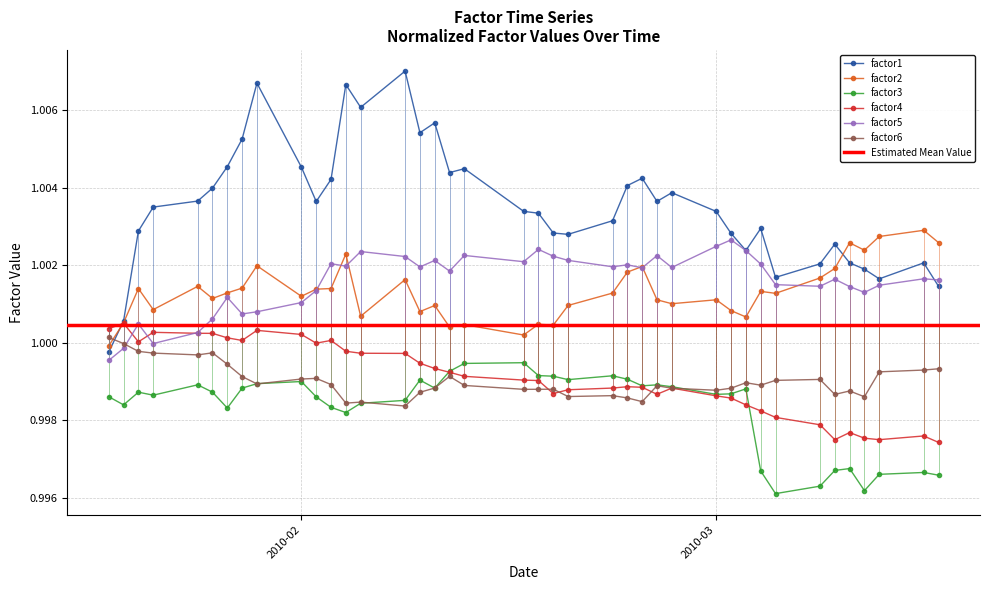

True or false: factor5 has more than 2 points higher than both neighbors.

True